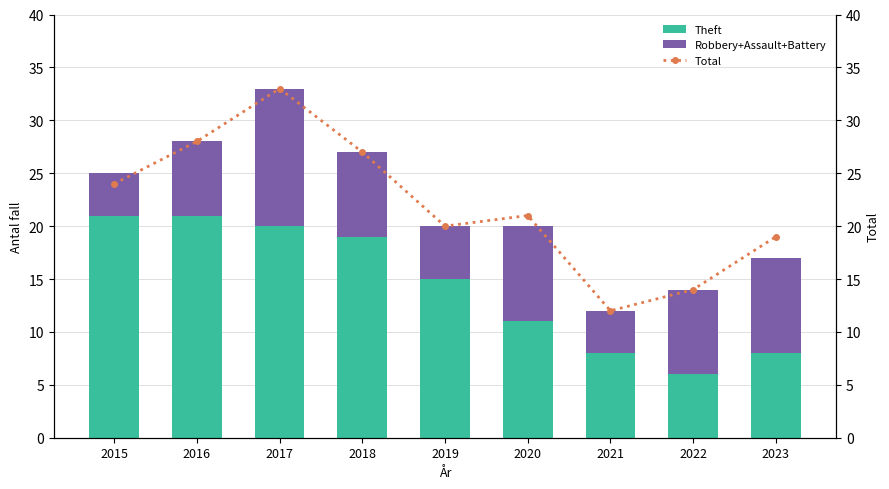

What is the difference between the highest and lowest values at 2019?

15